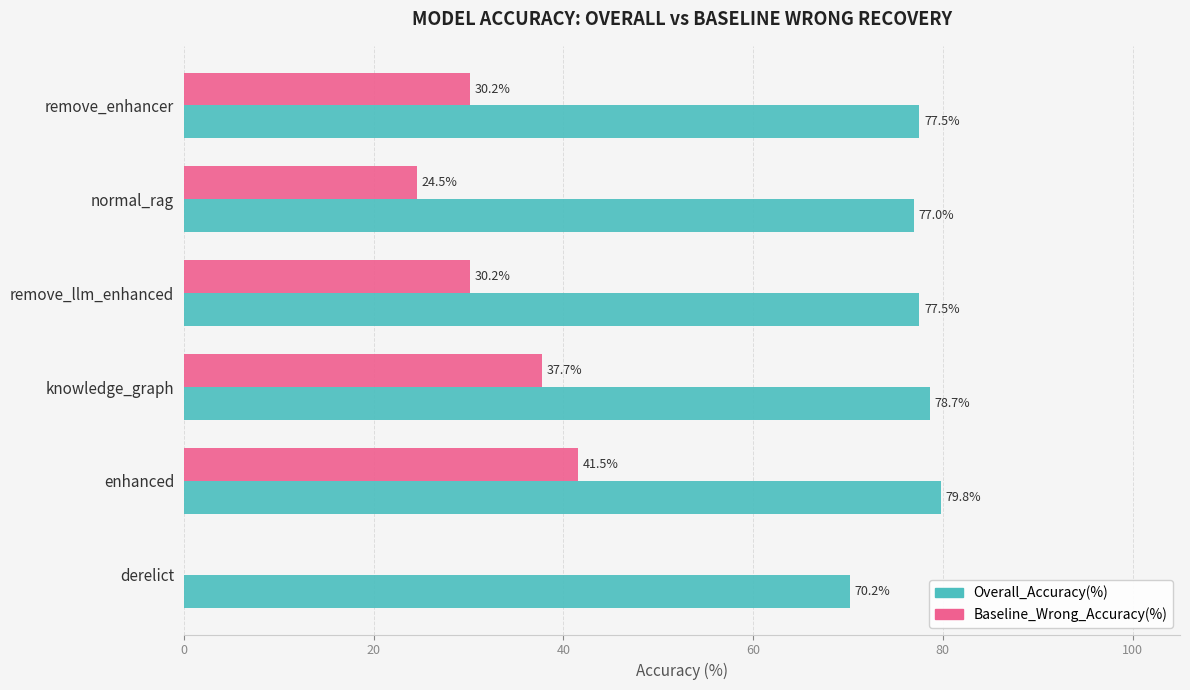

True or false: Baseline_Wrong_Accuracy(%) has a value of 44.4 at remove_llm_enhanced.

False